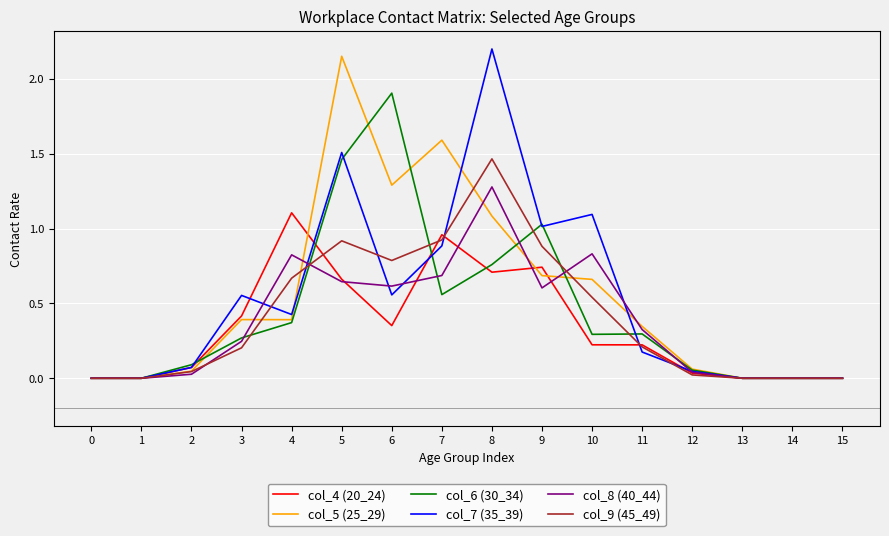

The value of col_4 (20_24) at 2 is 0.1. True or false?

True